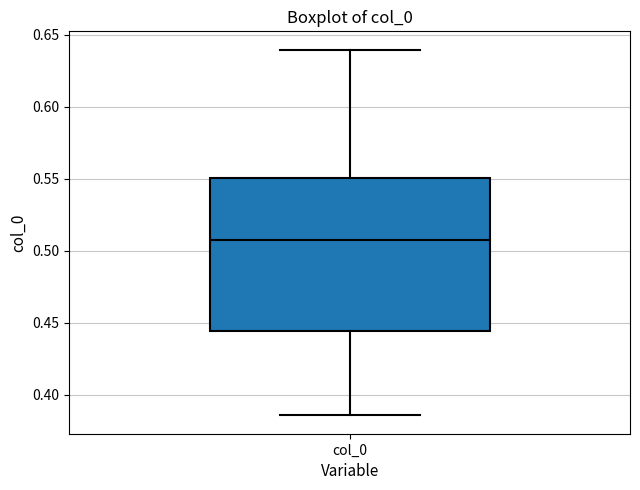

Transcribe this box plot: give where the median line is, the range the box spans, and where the two whiskers end, as read against the y-axis. The values are not printed on the chart, so give them approximately, as read against the axis.

median 0.510, box 0.445 to 0.550, whiskers 0.385 to 0.640